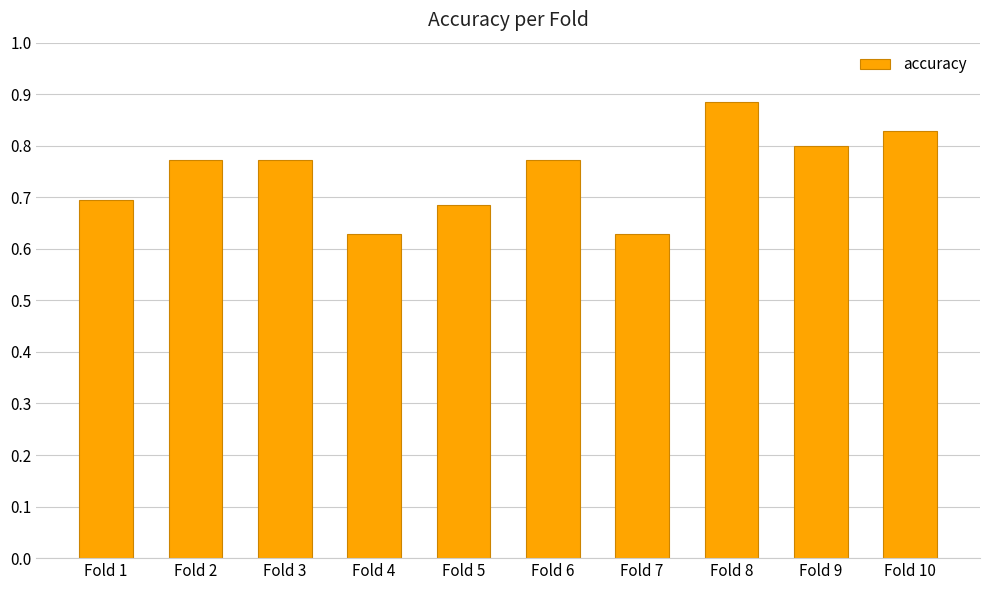

The chart shows a value of 0.1 at Fold 7. True or false?

False